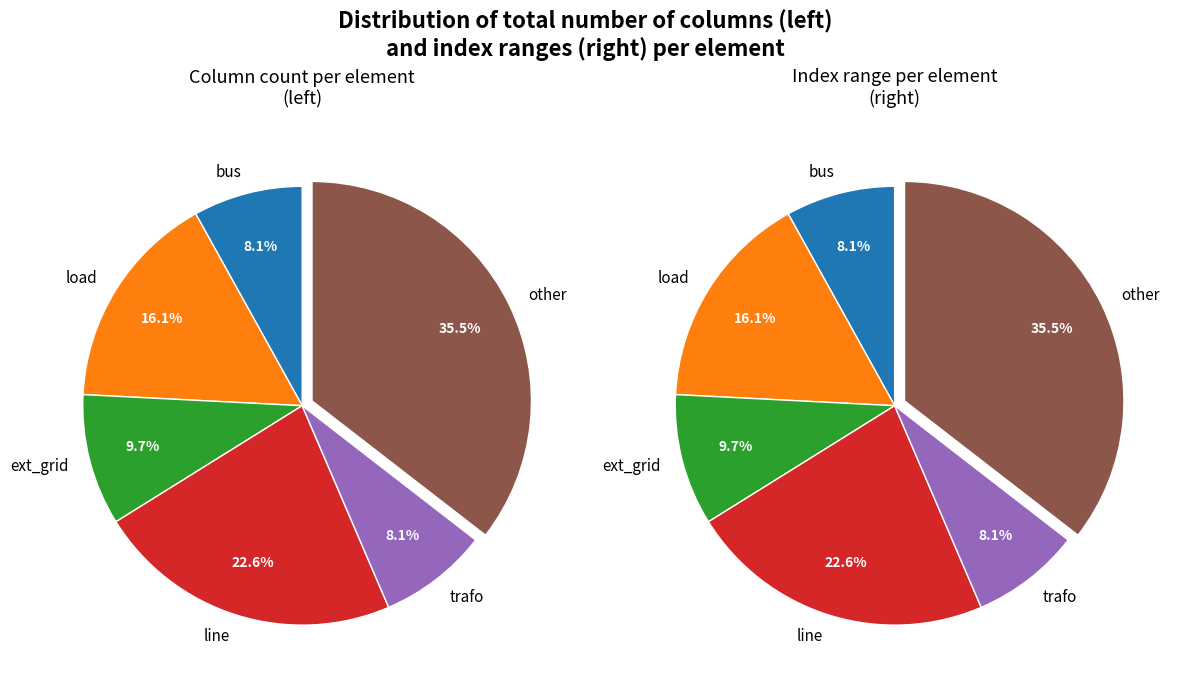

Count the number of slices in the pie.

6